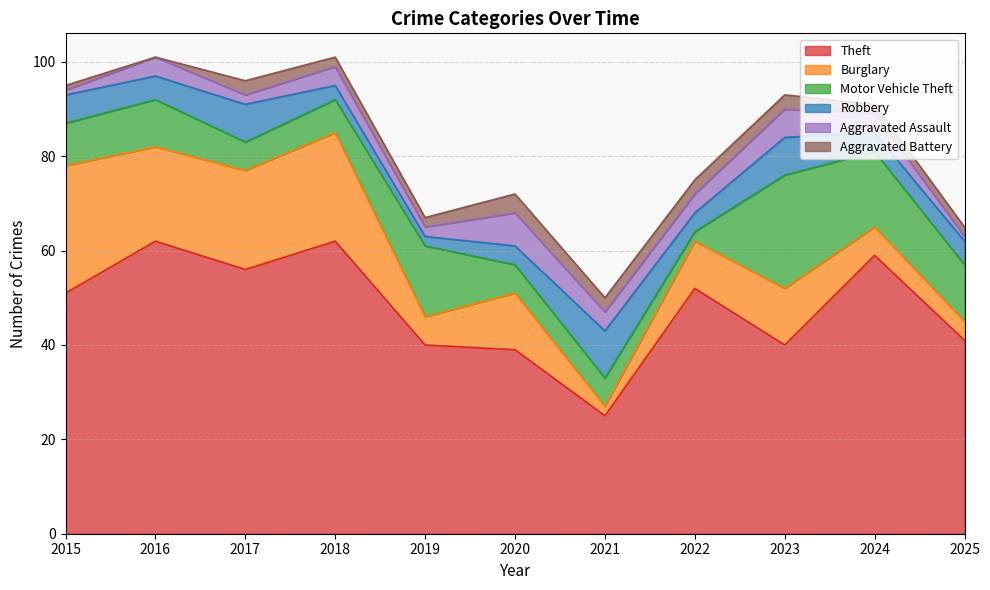

Which series changed the most between 2024 and 2025?

Theft